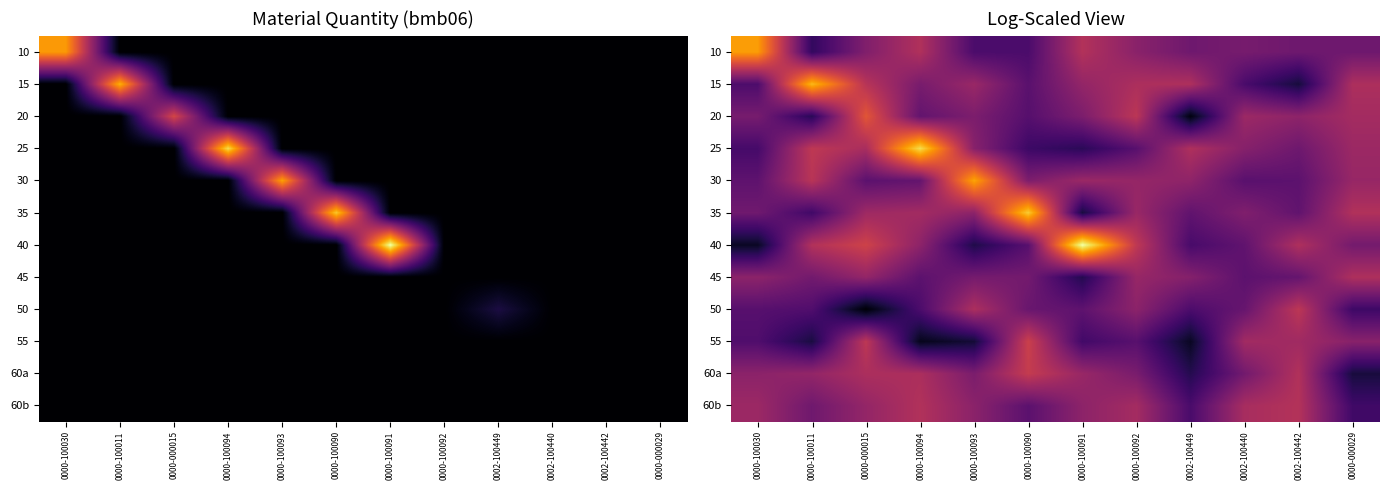

What is the greatest value displayed?

6.7